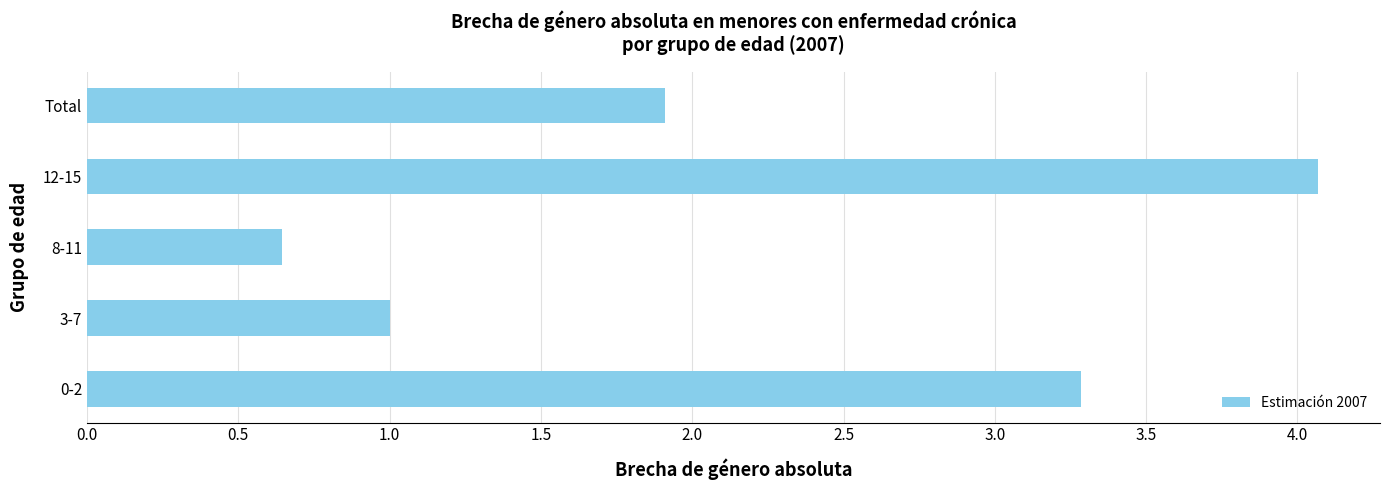

List the labels in order of value, largest first.

12-15, 0-2, Total, 3-7, 8-11